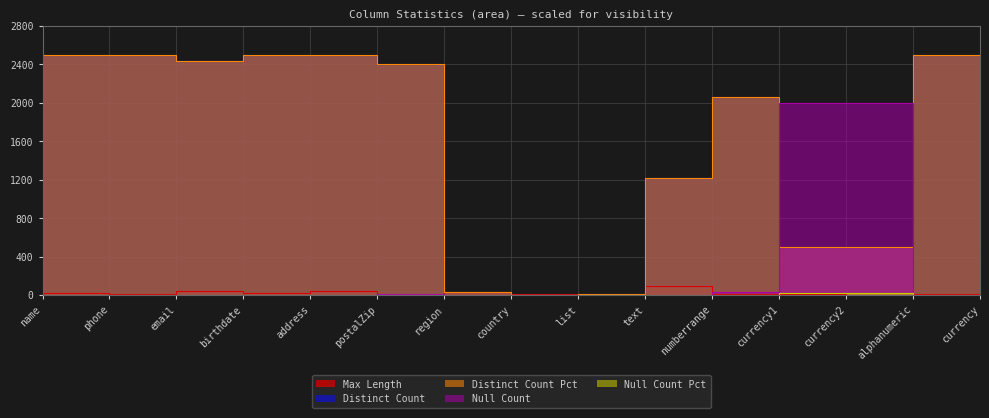

At which category does Null Count reach its first local peak?

postalZip